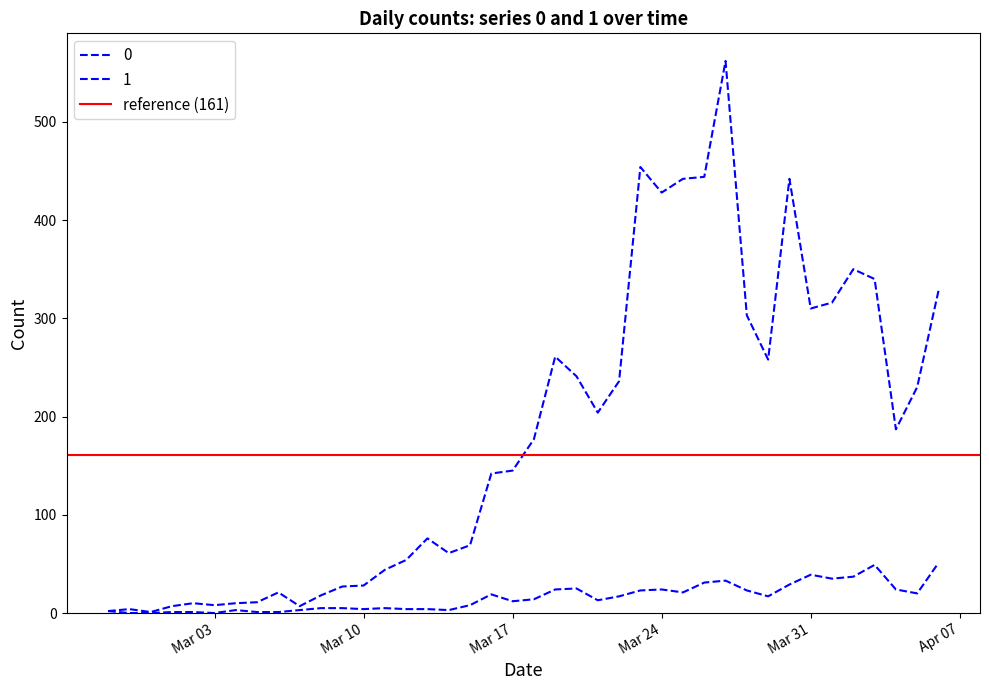

Rank the categories by 1 value from lowest to highest.

2020-02-28, 2020-02-29, 2020-03-03, 2020-03-01, 2020-03-02, 2020-03-05, 2020-03-06, 2020-02-27, 2020-03-04, 2020-03-07, 2020-03-14, 2020-03-10, 2020-03-12, 2020-03-13, 2020-03-08, 2020-03-09, 2020-03-11, 2020-03-15, 2020-03-17, 2020-03-21, 2020-03-18, 2020-03-22, 2020-03-29, 2020-03-16, 2020-04-05, 2020-03-25, 2020-03-23, 2020-03-28, 2020-03-19, 2020-03-24, 2020-04-04, 2020-03-20, 2020-03-30, 2020-03-26, 2020-03-27, 2020-04-01, 2020-04-02, 2020-03-31, 2020-04-03, 2020-04-06